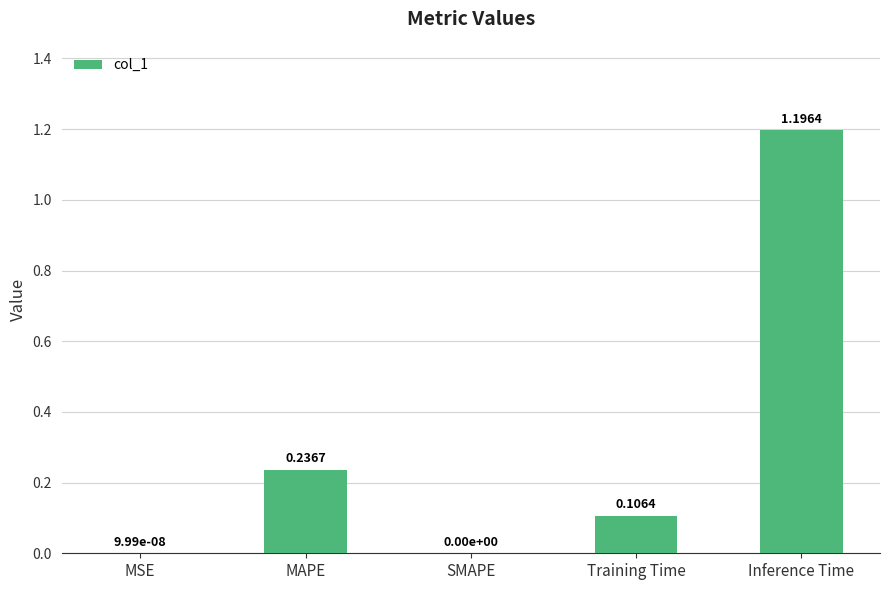

True or false: the data shows 1.2 at Inference Time.

True